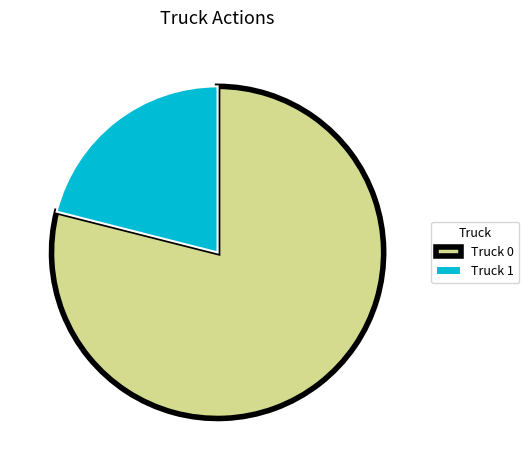

Rank the categories by value from highest to lowest.

Truck 0, Truck 1